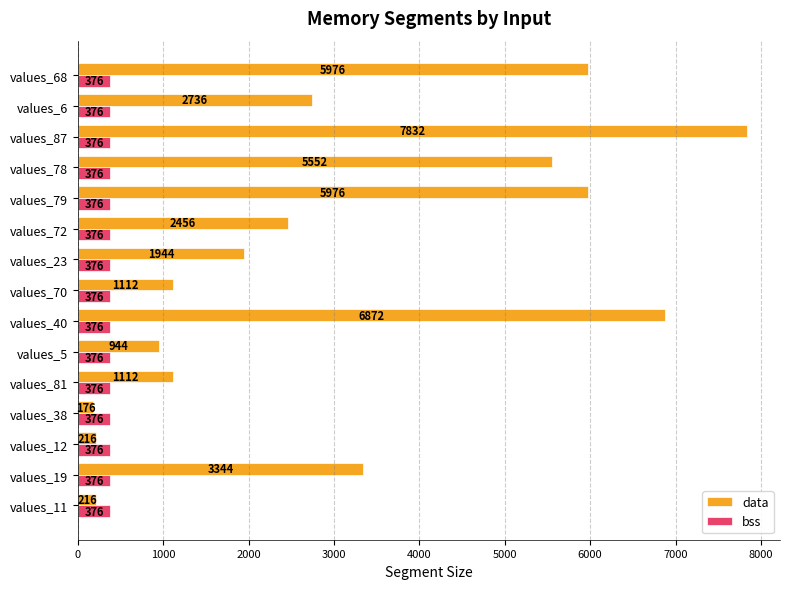

What is the difference between the highest and lowest values at values_5?

568